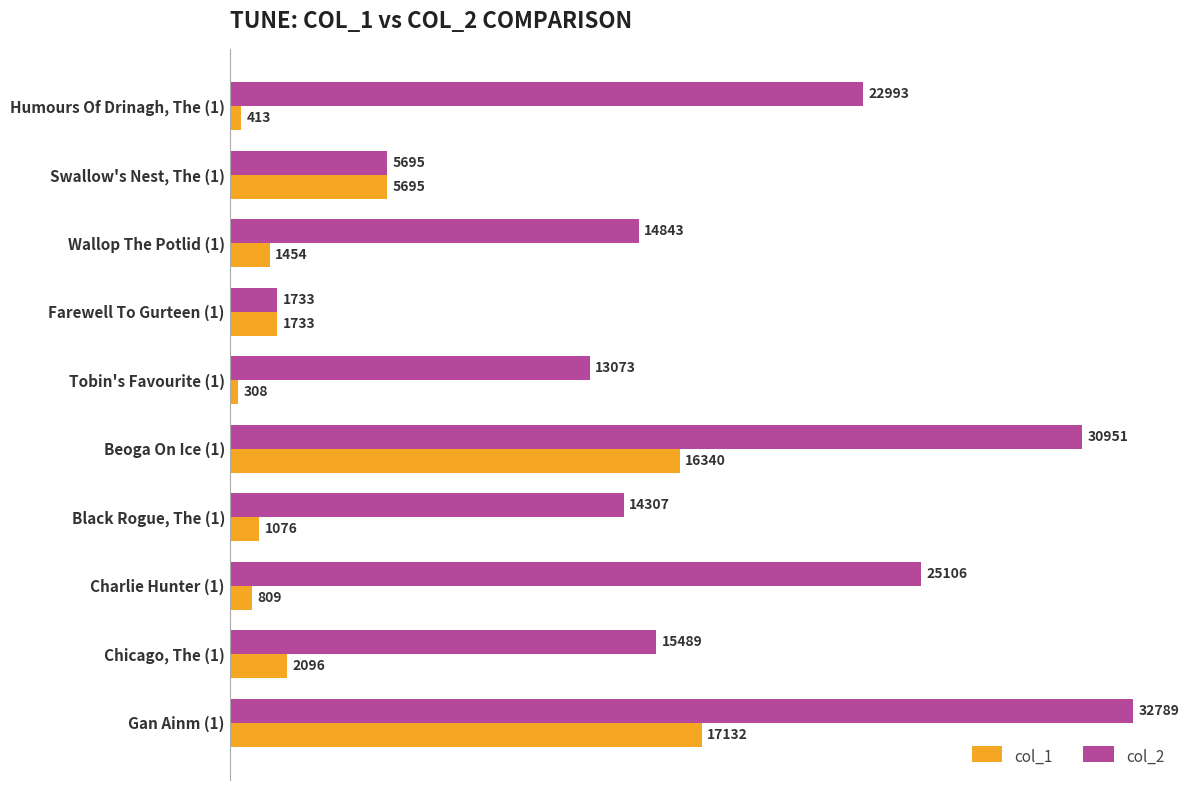

List the series in order of their peak value, highest first.

col_2, col_1